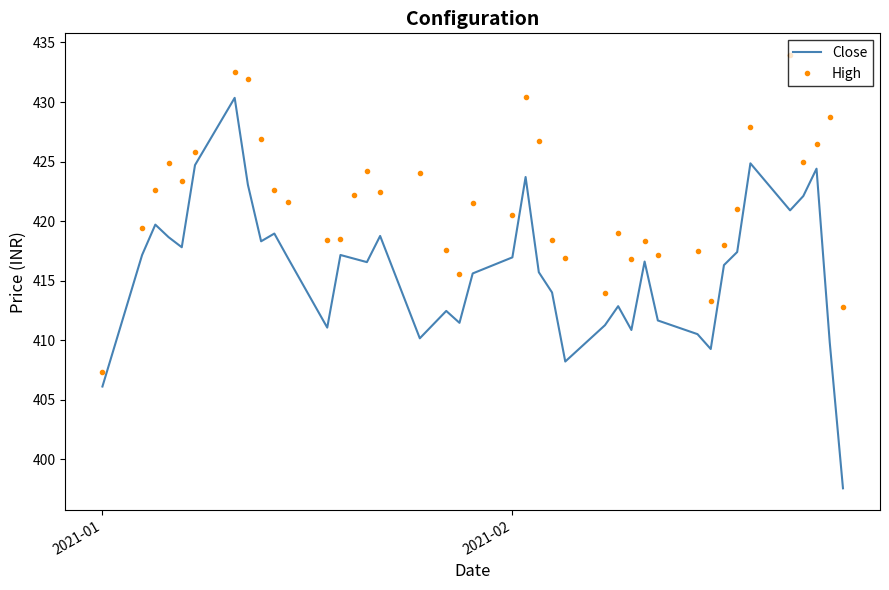

Rank the series by their maximum value, from highest to lowest.

High, Close